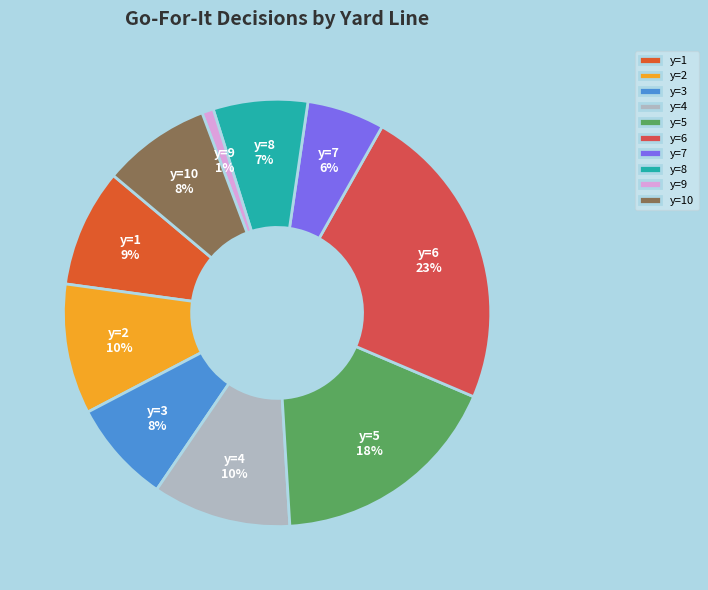

To the nearest percent, what portion does y=6 represent?

23%